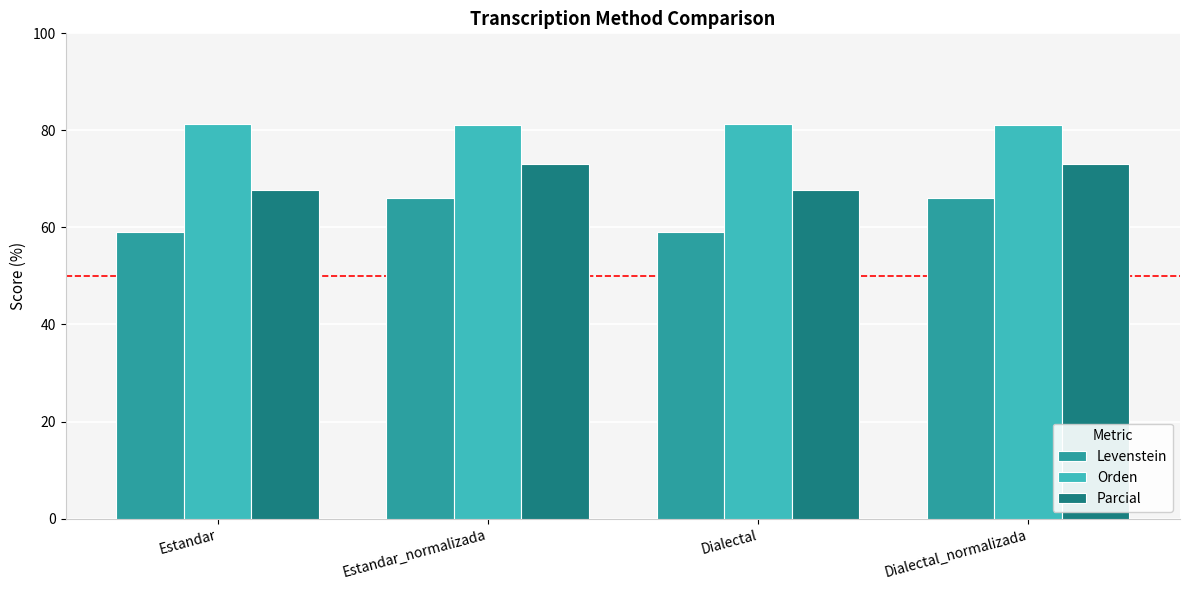

Does the chart contain any negative values?

No